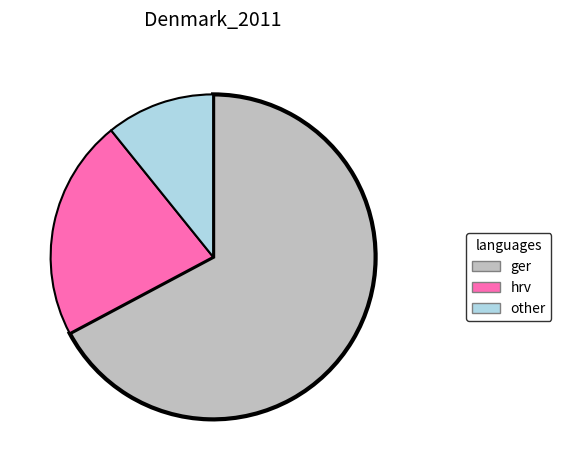

Does any single category account for the majority?

Yes